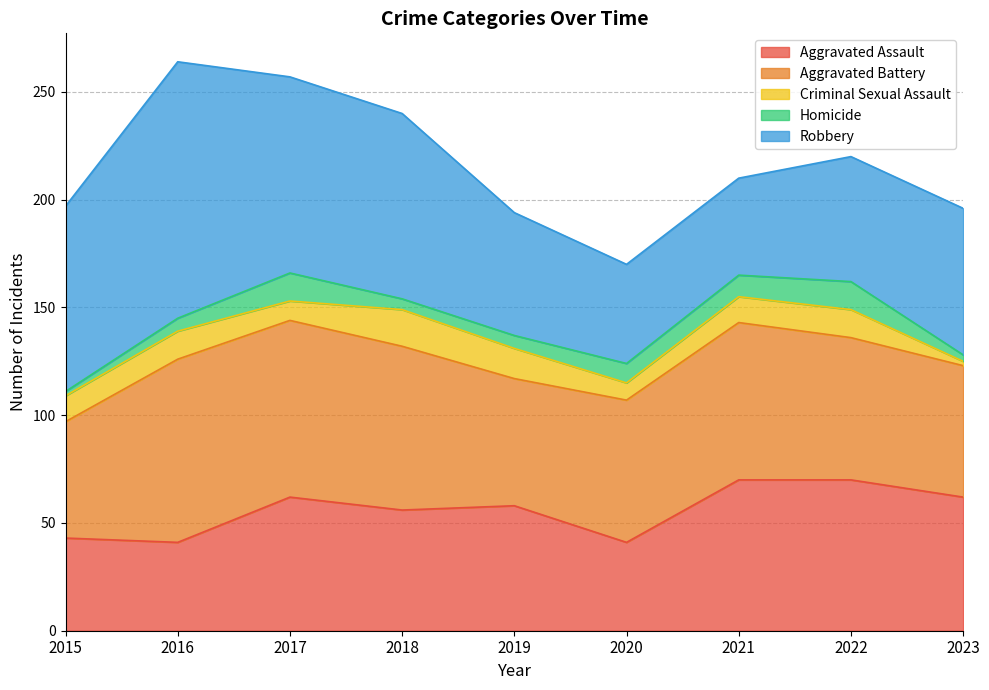

True or false: Robbery and Criminal Sexual Assault intersect in this chart.

False